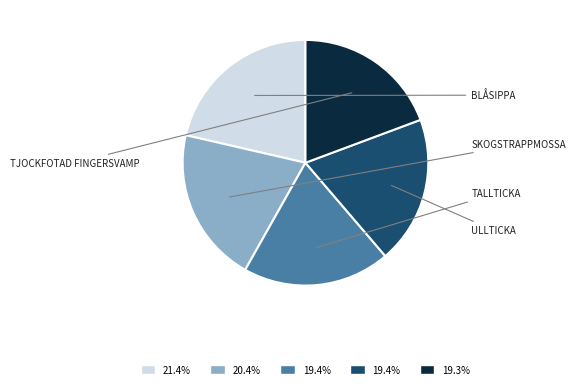

Count the number of slices in the pie.

5